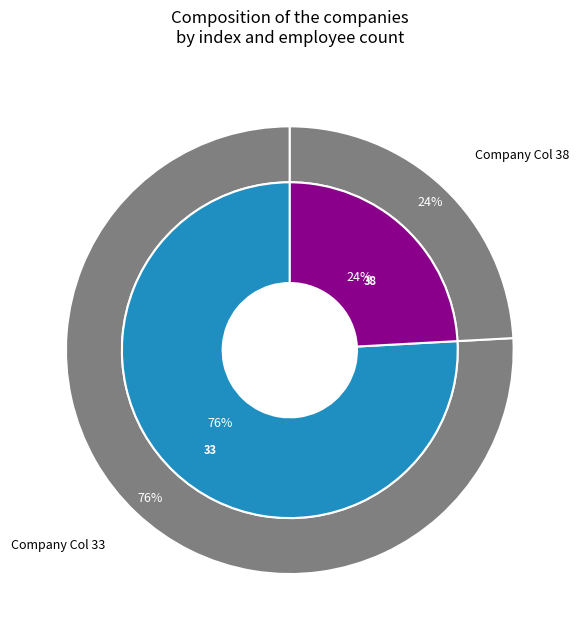

To the nearest percent, what is the average slice percentage?

50%